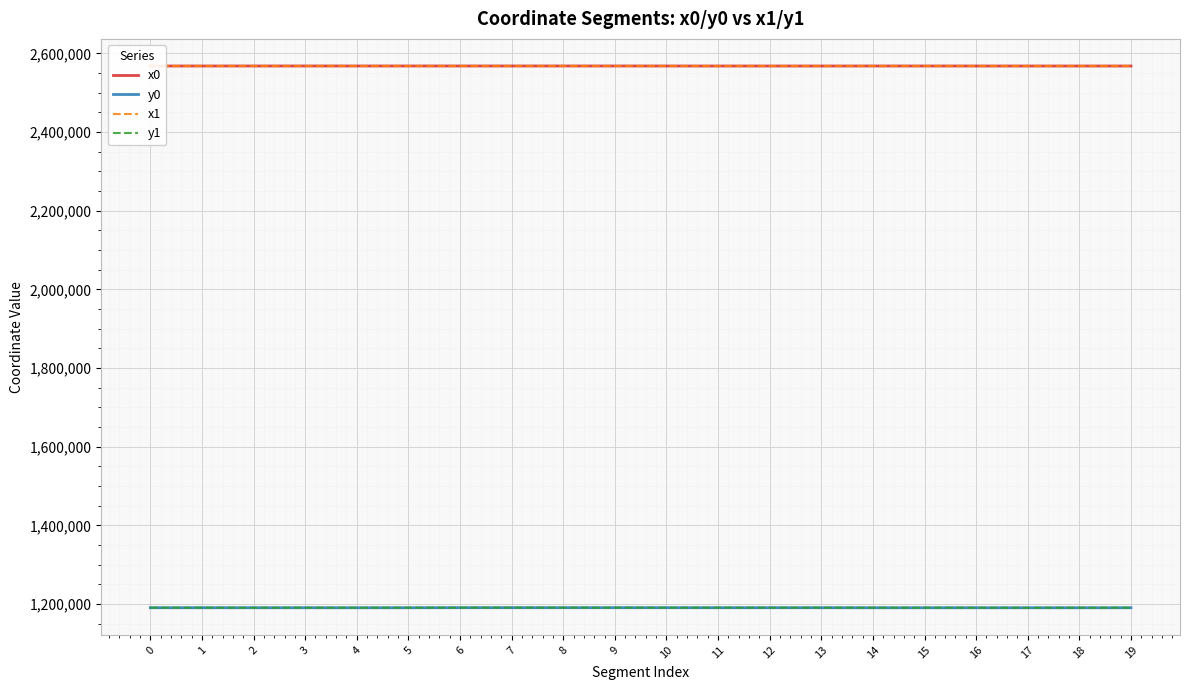

At how many categories does at least one series exceed 1446577?

20